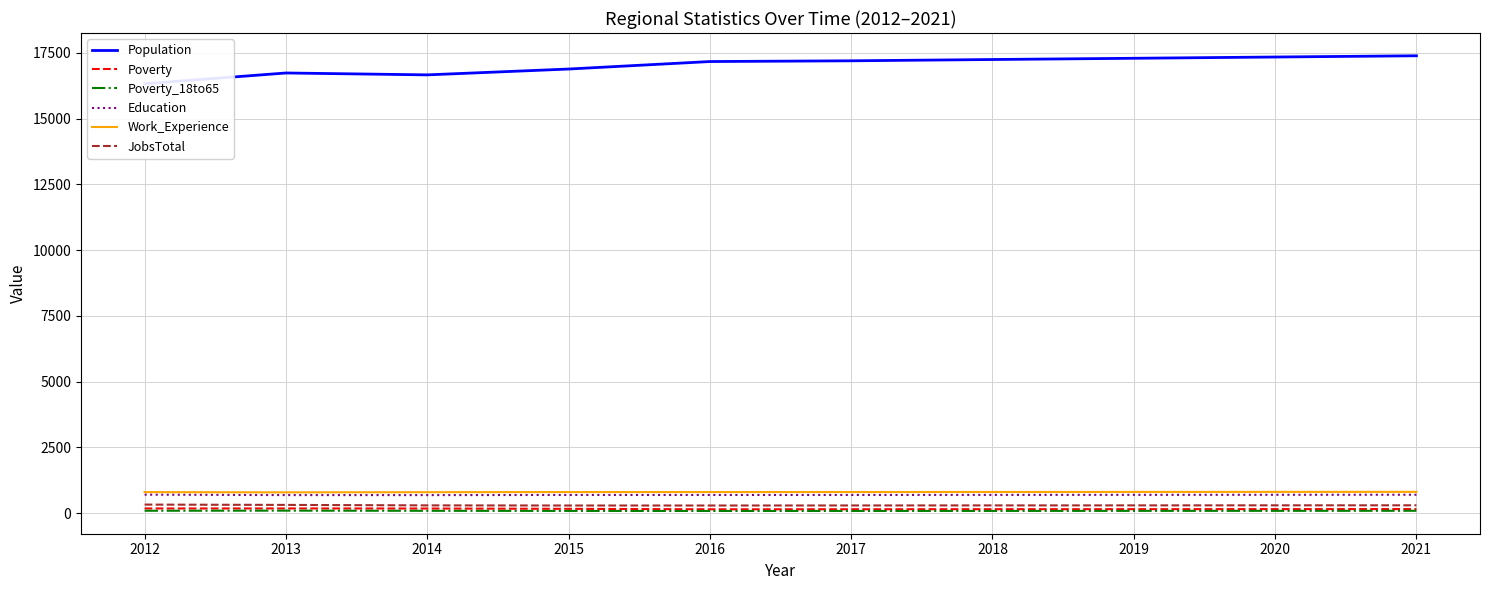

True or false: Poverty and Work_Experience intersect in this chart.

False